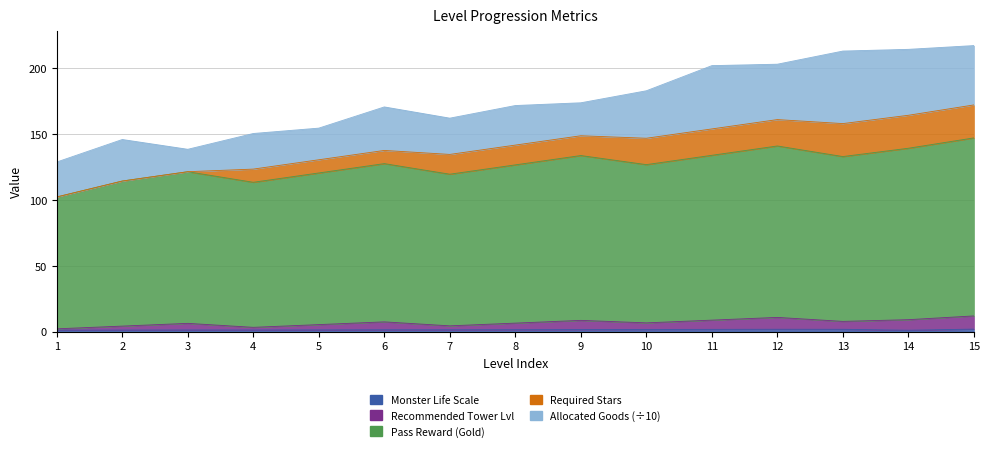

What is the value of the recommandTowerLvl point at the 4th from the left?

3.2